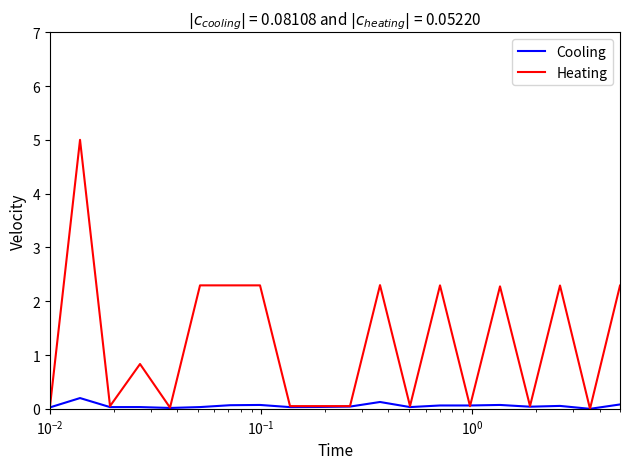

What is the difference between the second highest and second lowest values in the Cooling series?

0.1